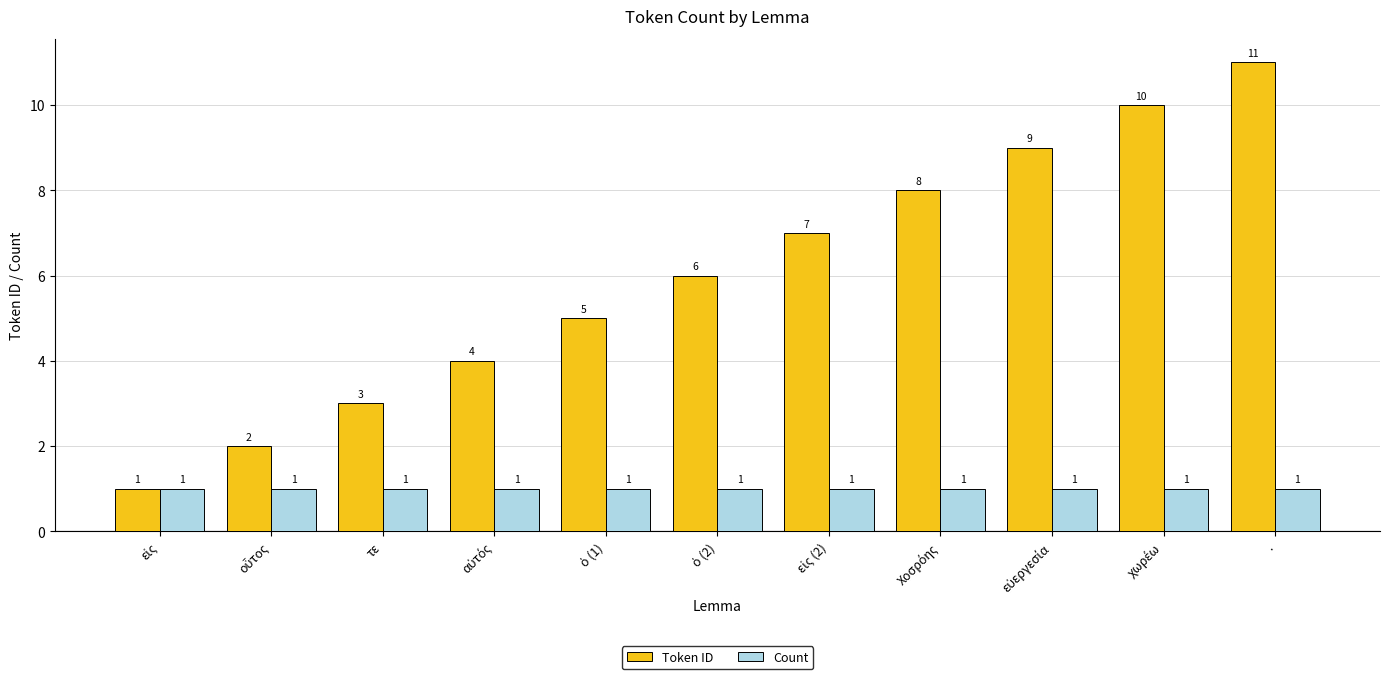

What are all the series names shown in the legend?

Token ID, Count